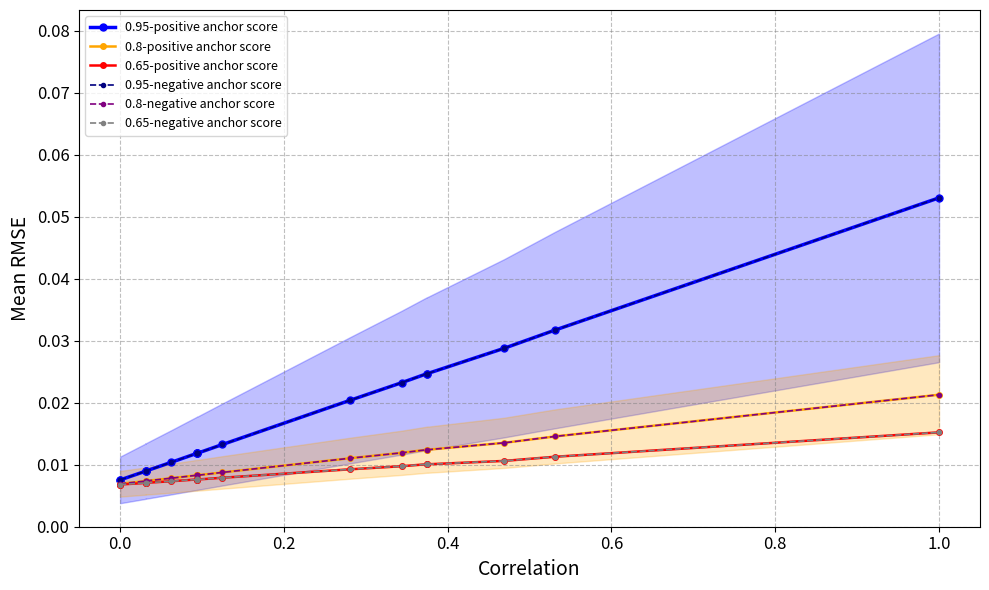

List the series in order of their peak value, lowest first.

0.65-positive anchor score, 0.65-negative anchor score, 0.8-positive anchor score, 0.8-negative anchor score, 0.95-positive anchor score, 0.95-negative anchor score